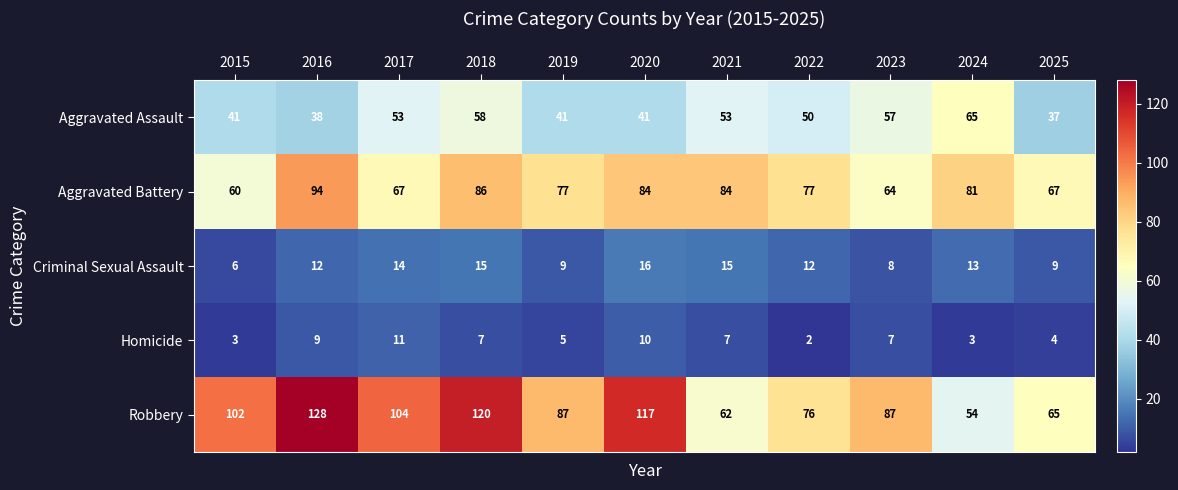

The Aggravated Battery series shows 67 at 2017. True or false?

True